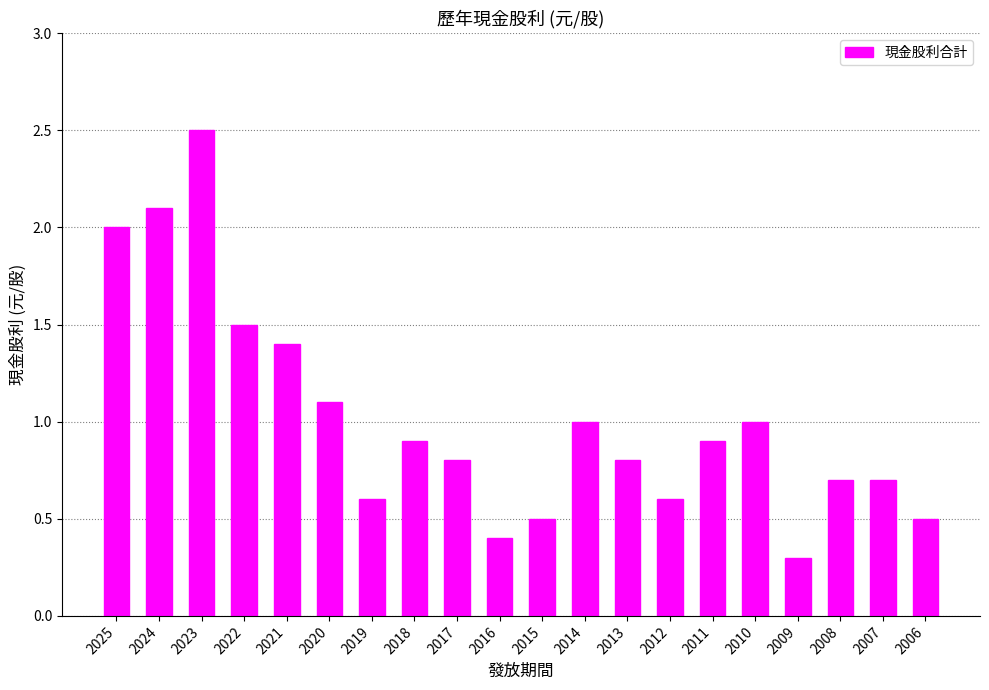

What is the difference between the second highest and minimum values?

1.8